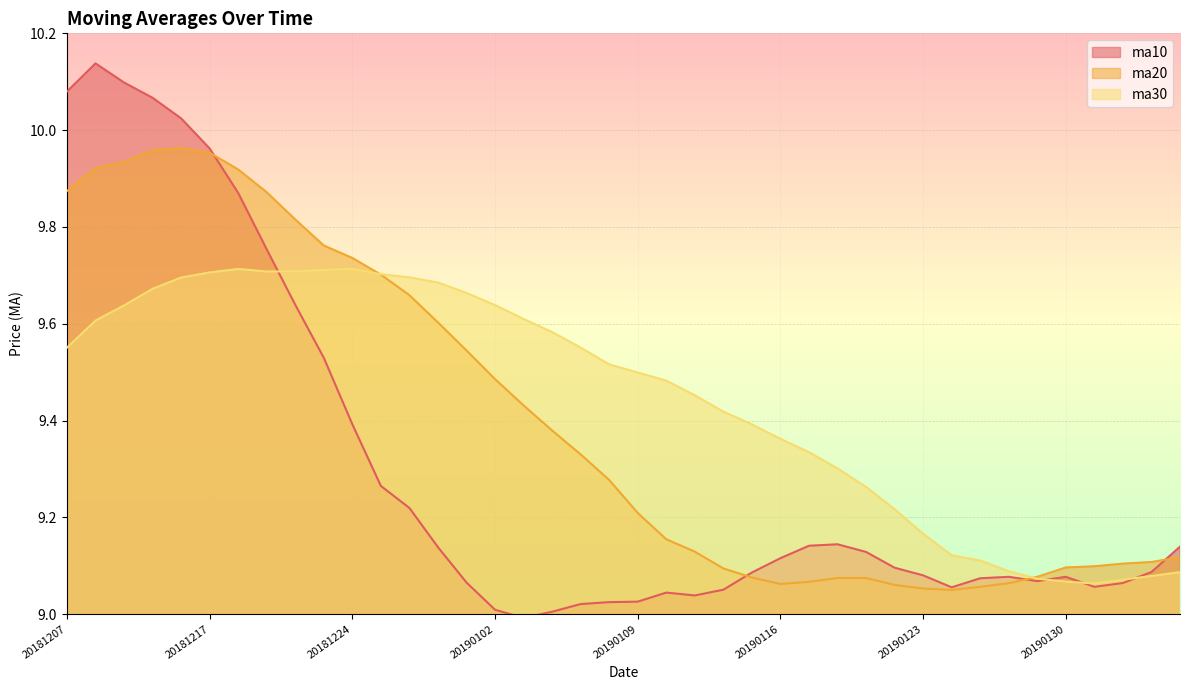

What are all the series names shown in the legend?

ma10, ma20, ma30